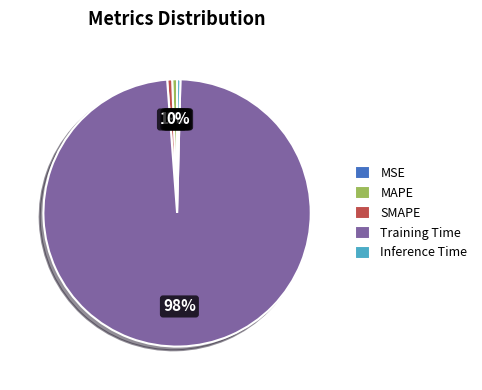

What is the largest slice in the pie chart?

Training Time